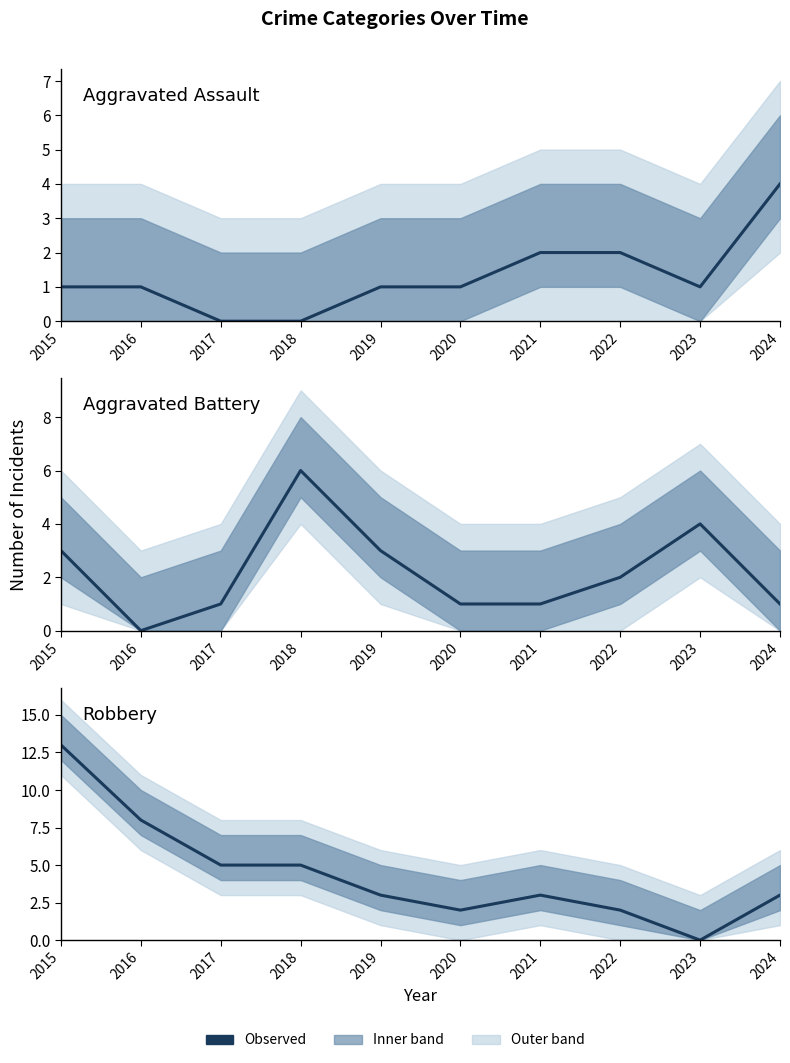

List the labels in order of Robbery value, largest first.

2015, 2016, 2017, 2018, 2019, 2021, 2024, 2020, 2022, 2023